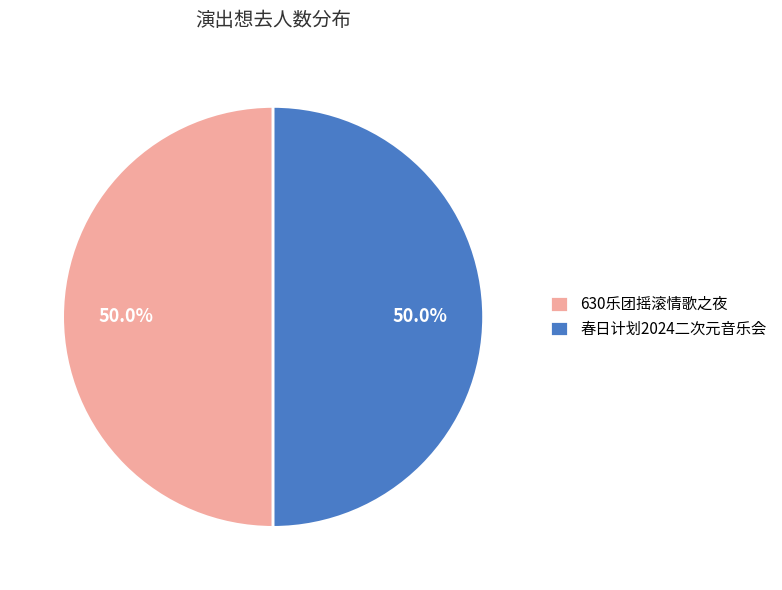

Is the sum of 630乐团摇滚情歌之夜 and 春日计划2024二次元音乐会 greater than half?

Yes